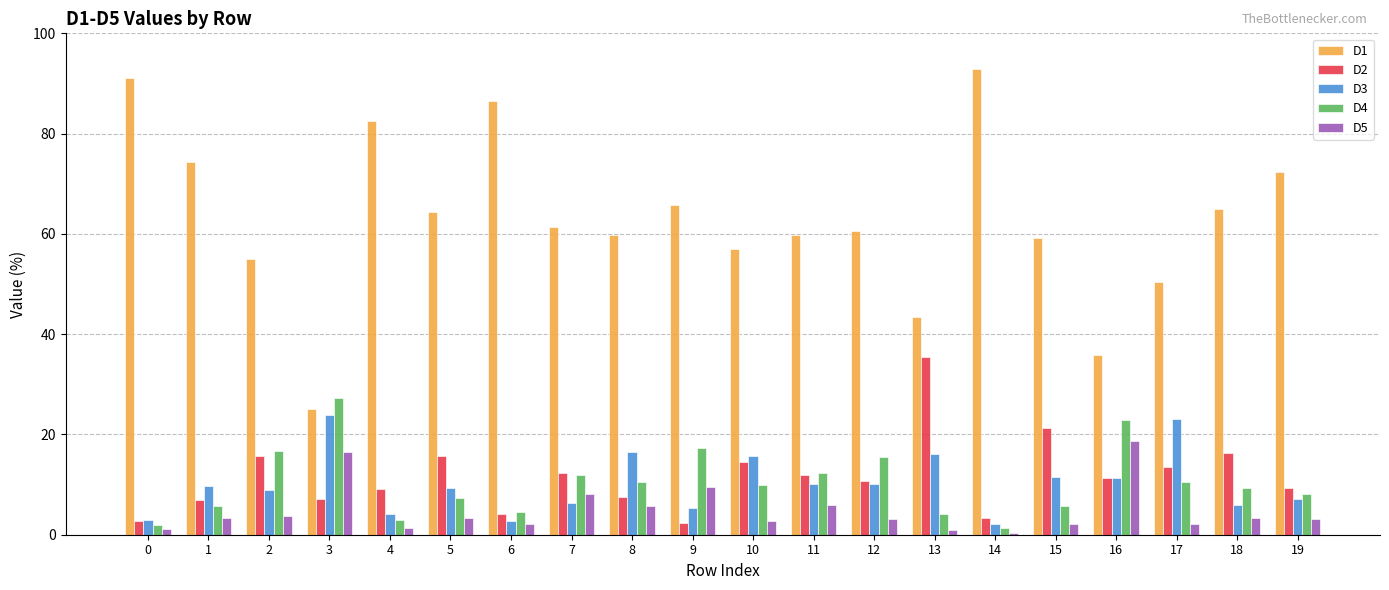

What is the spread (max minus min) of values at 15?

57.0